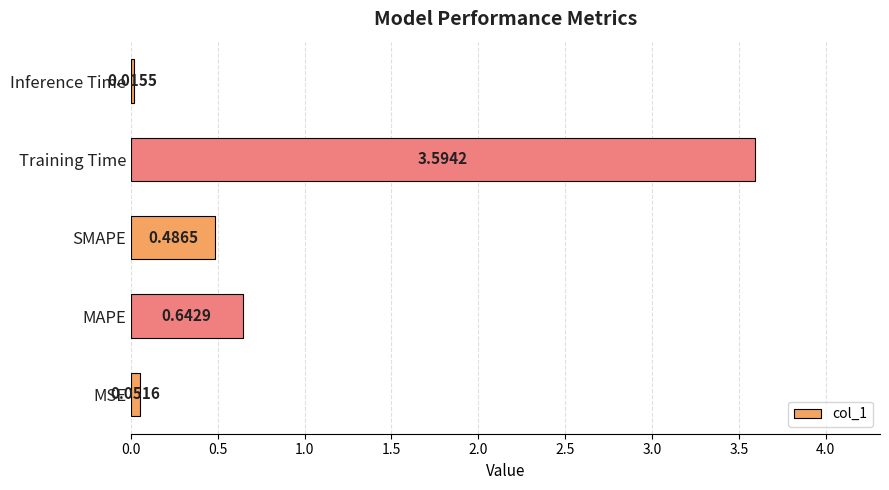

List the labels in order of value, smallest first.

Inference Time, MSE, SMAPE, MAPE, Training Time